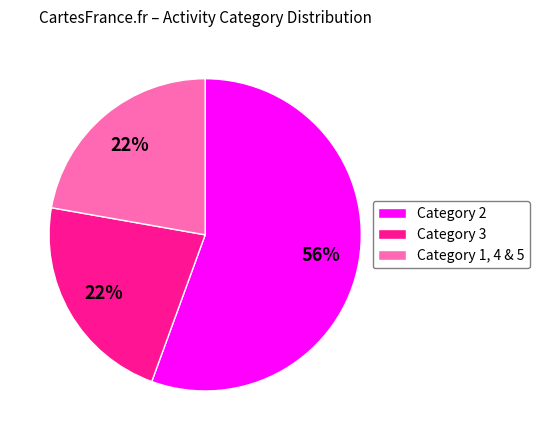

How many segments does this pie chart have?

3